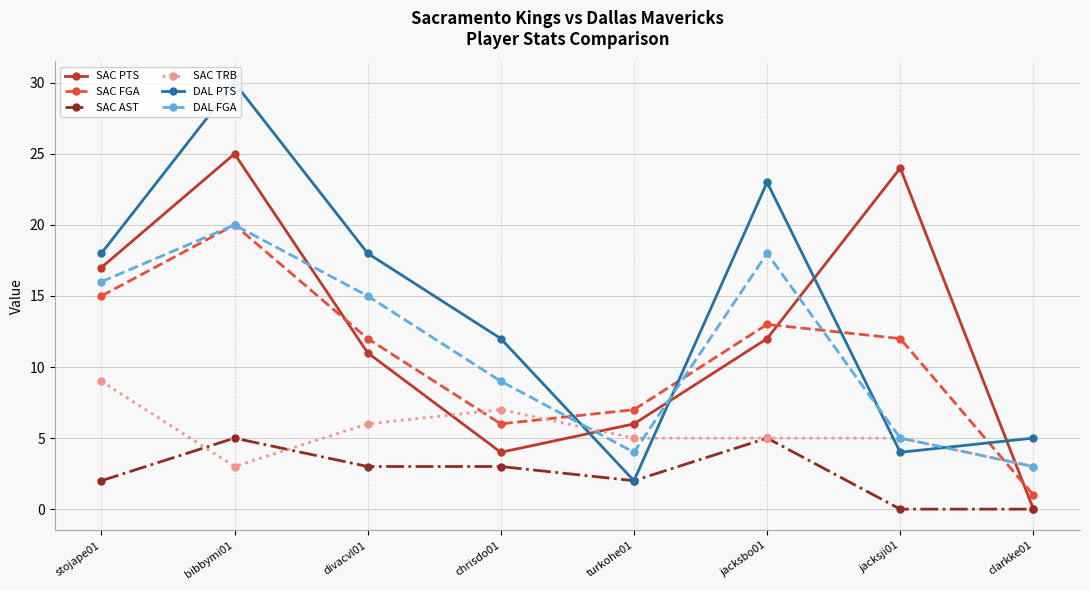

Which category has the lowest value across all series?

clarkke01